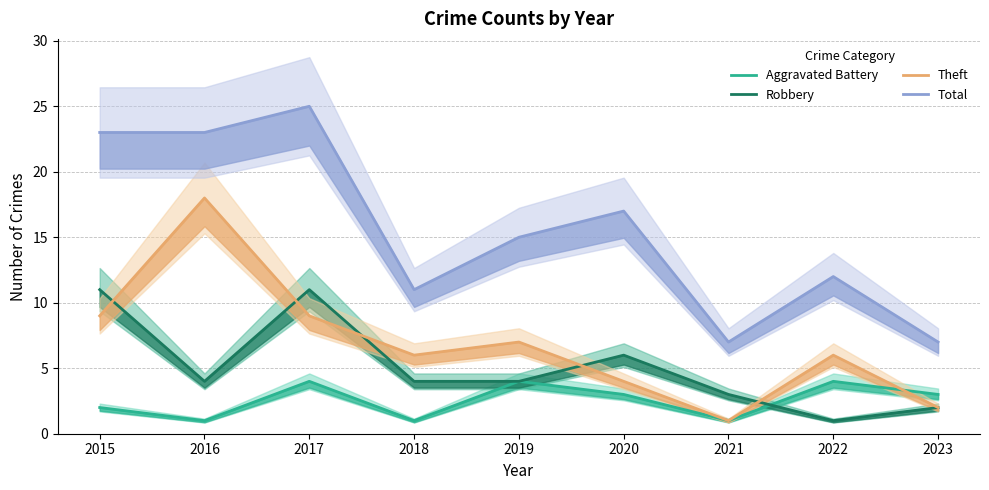

In Aggravated Battery, how many points are lower than both neighbors (excluding endpoints)?

3